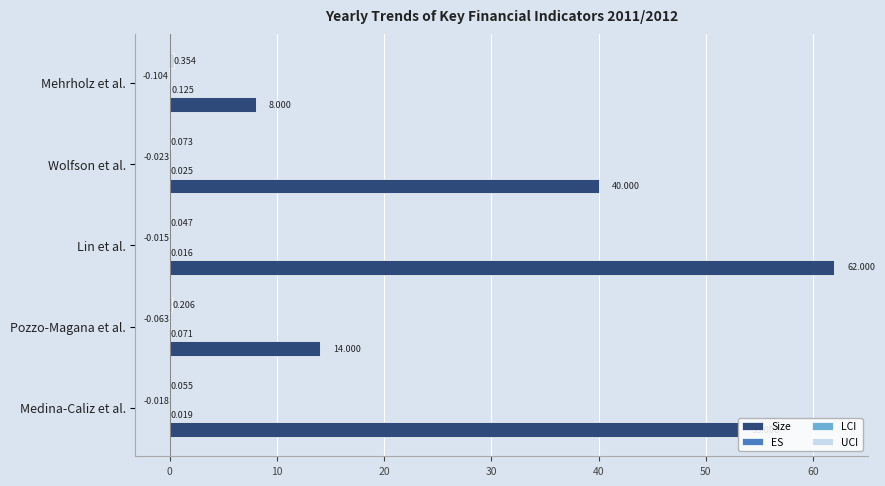

At which label does Size reach its peak?

Lin et al.